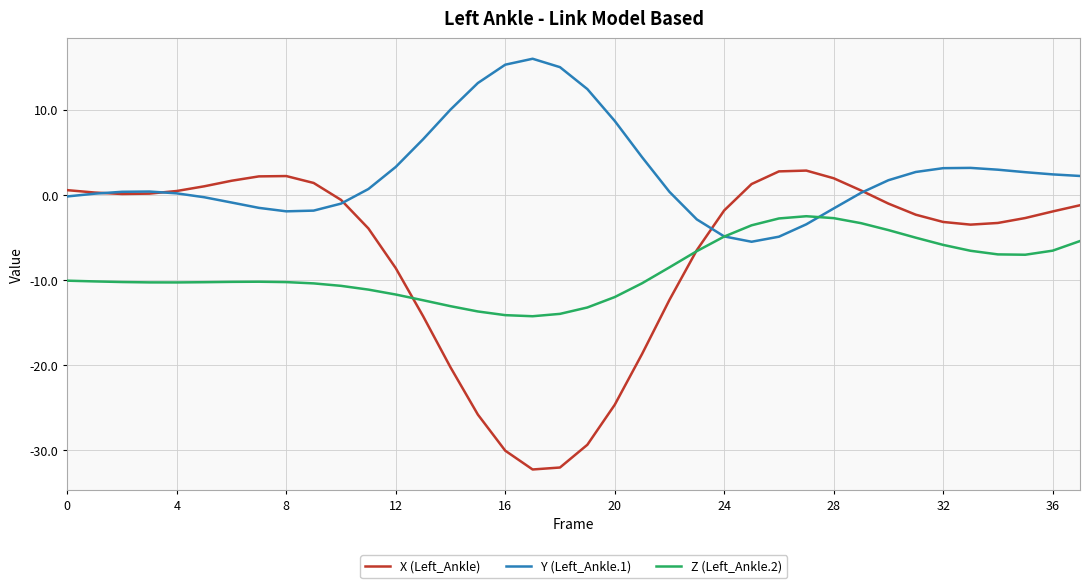

Which series has the widest spread of values?

X (Left_Ankle)